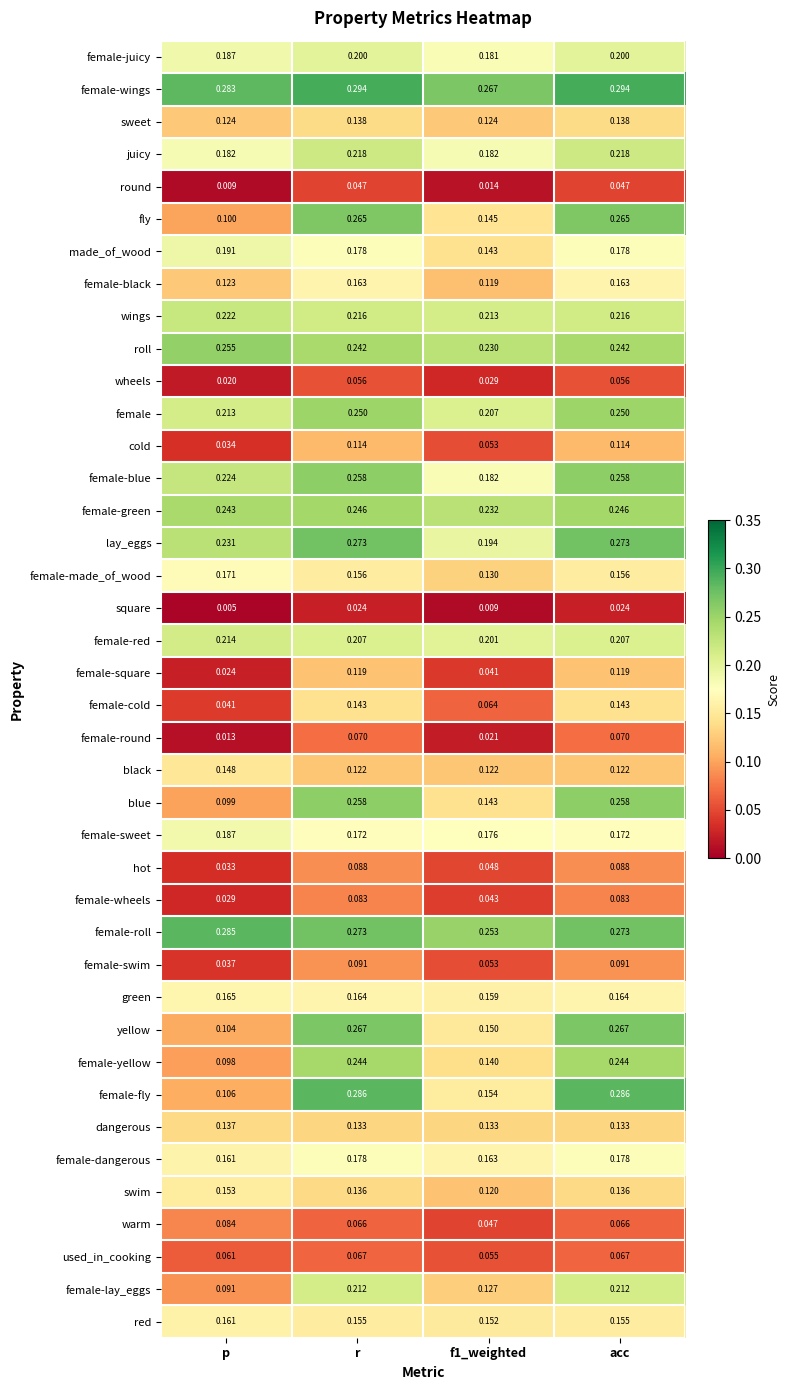

Which series has the largest total across all categories?

female-wings